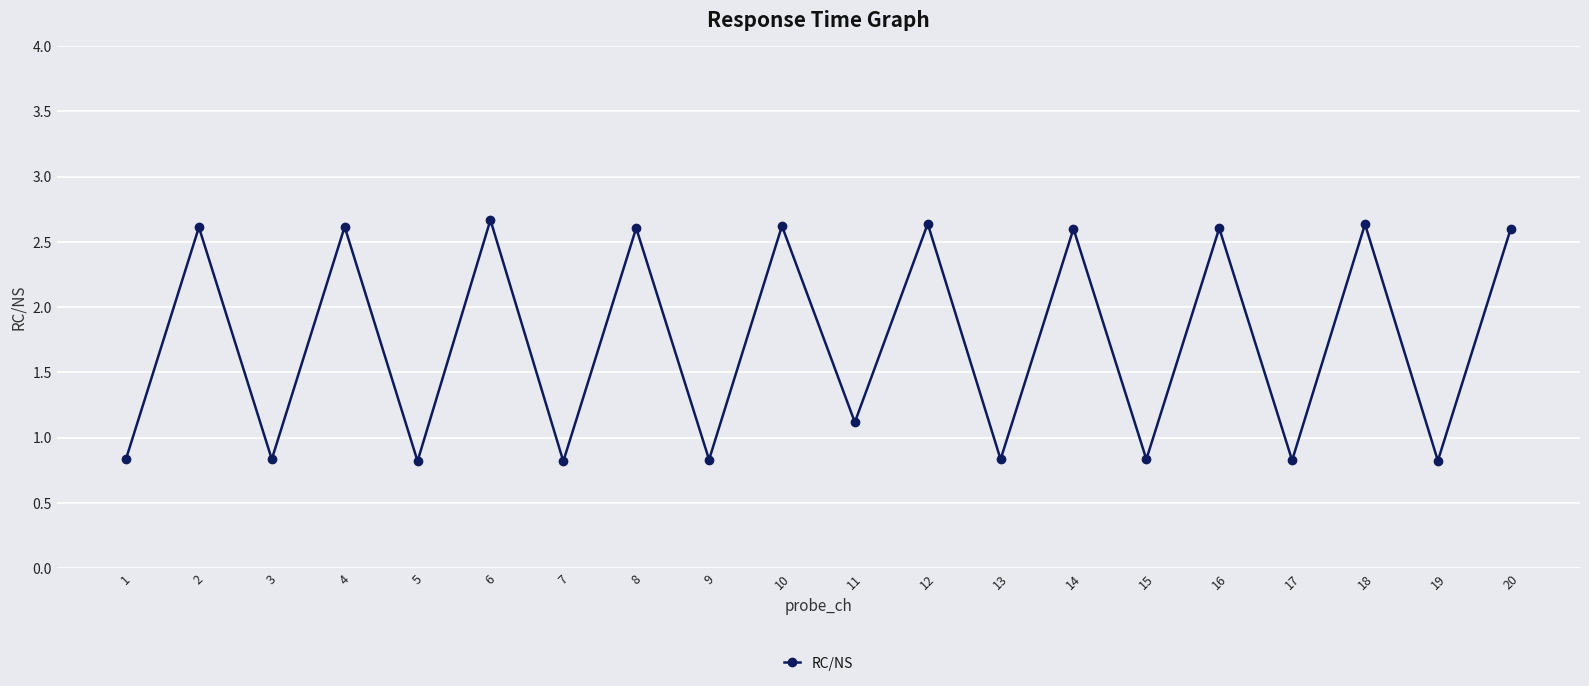

What is the minimum value shown in the chart?

0.8